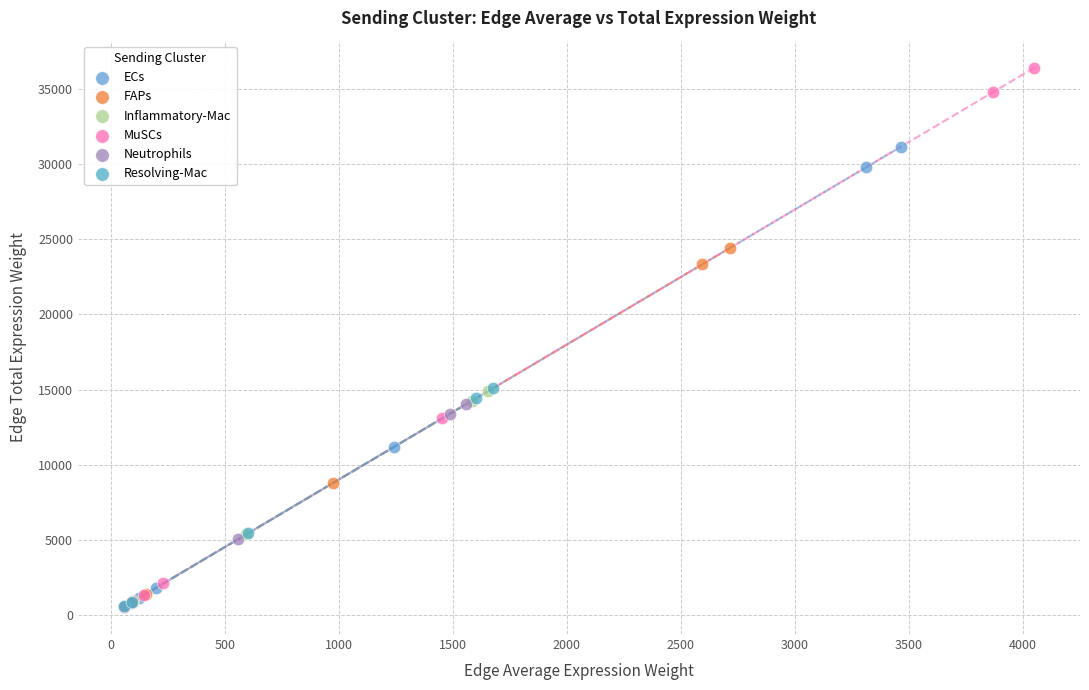

Which series contains the highest Y value?

MuSCs